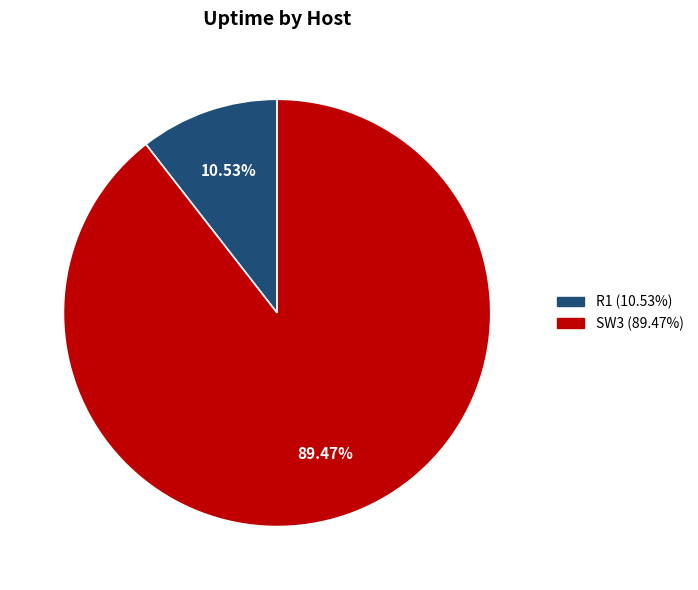

To the nearest percent, what percentage of the pie is R1?

11%